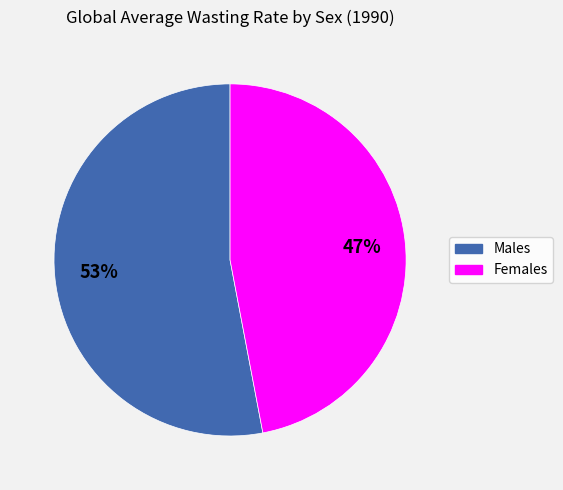

To the nearest percent, what is the difference between the largest and smallest slice percentages?

6%